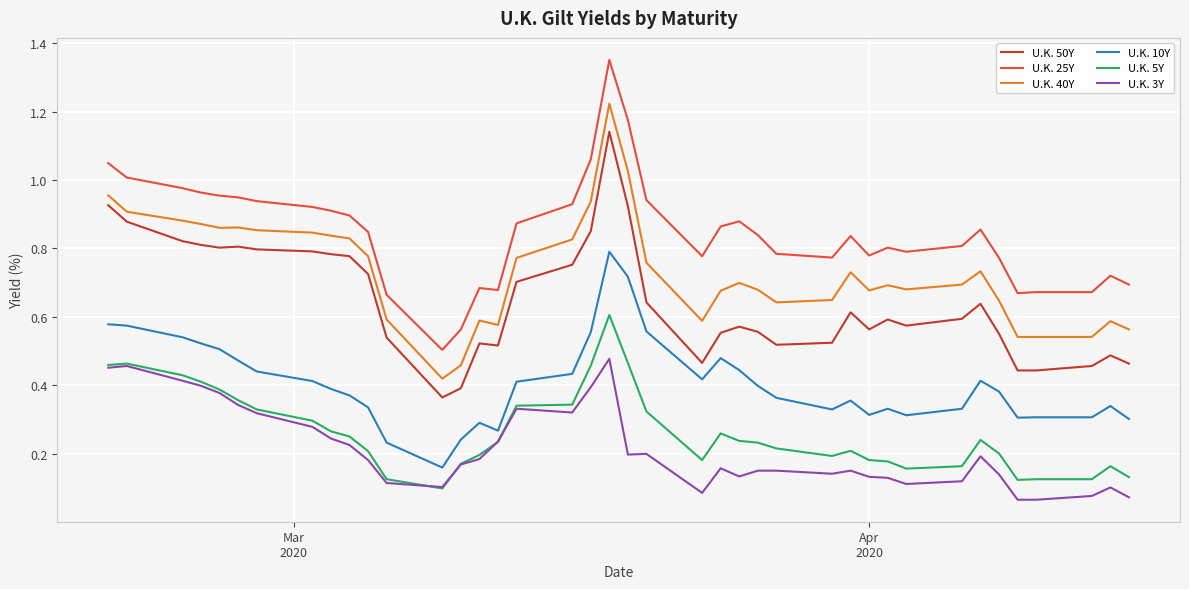

Which series has the largest total across all categories?

U.K. 25Y